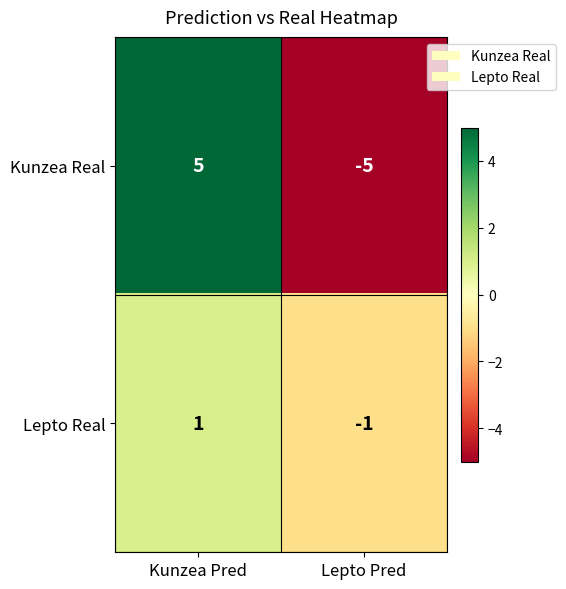

What is the difference between the Kunzea Real values at Lepto Pred and Kunzea Pred?

10